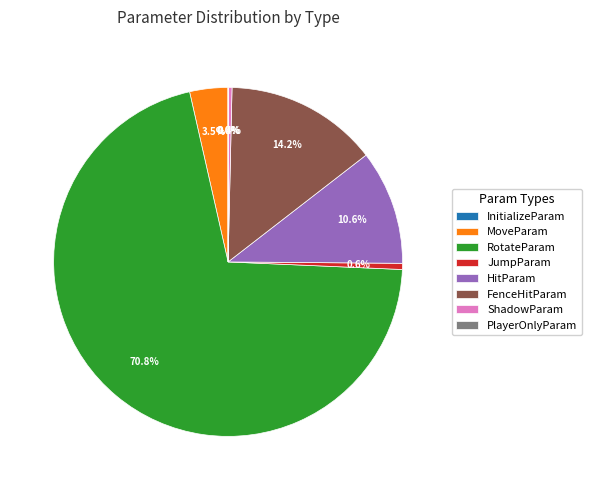

Is the sum of HitParam and RotateParam greater than half?

Yes